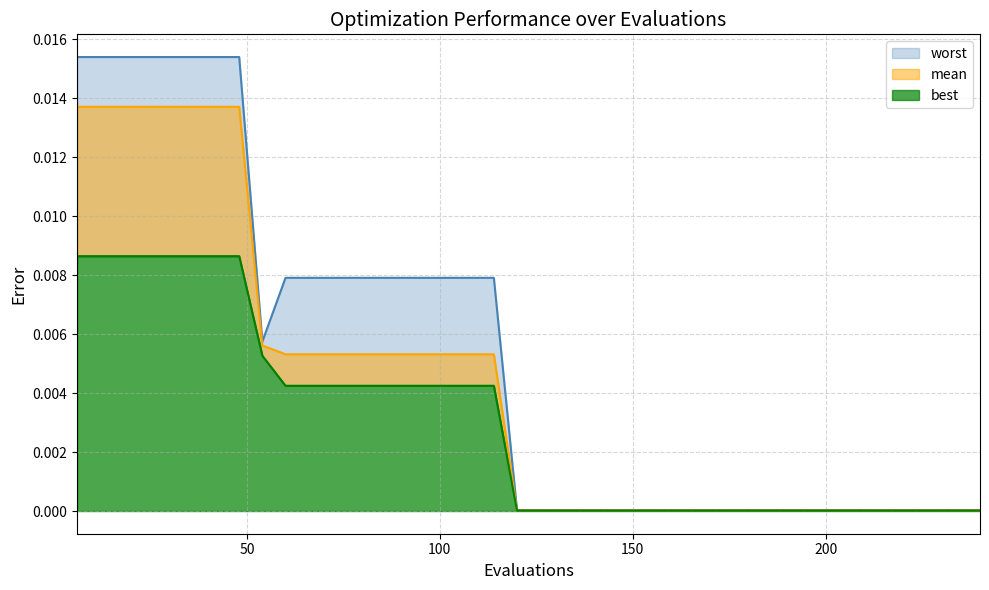

Which has a higher value, 120 or 60?

60